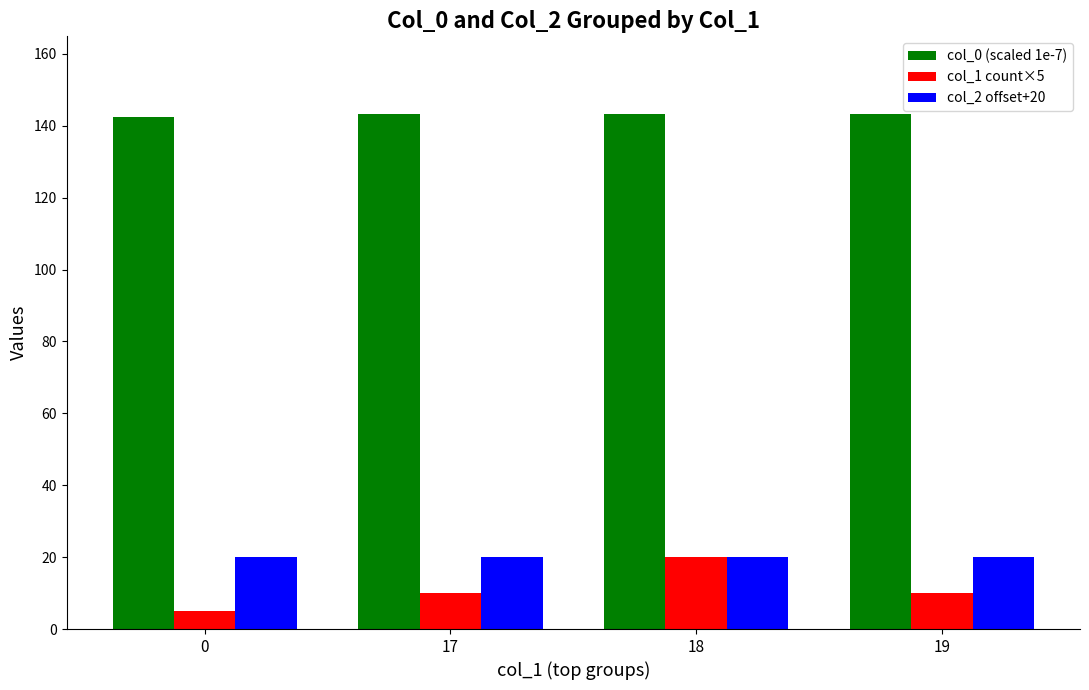

How many data points does each series have?

4